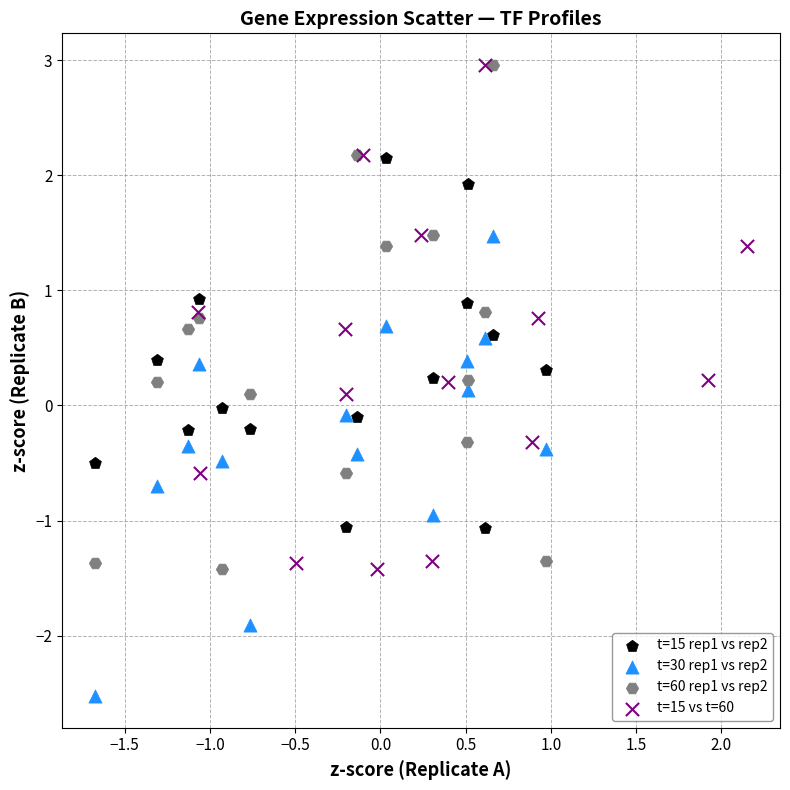

Which series contains the lowest Y value?

t=30 rep1 vs rep2